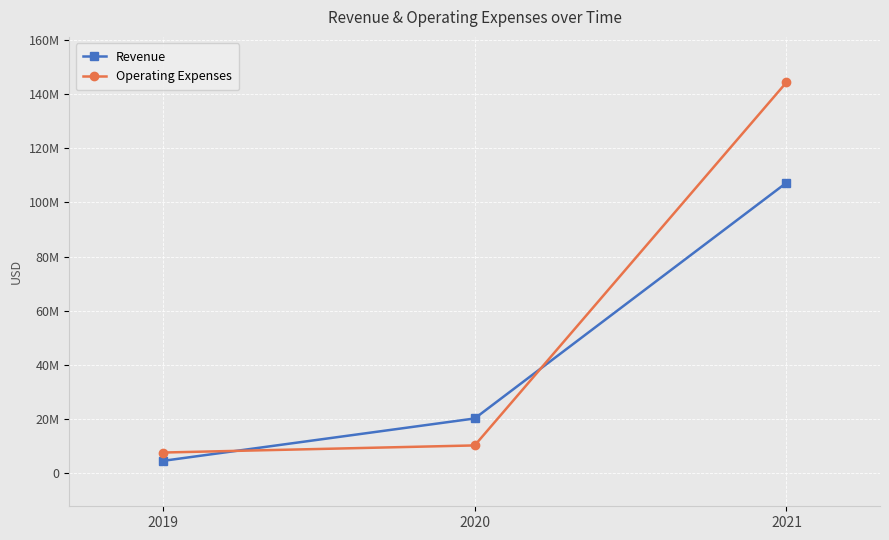

What is the average value of the Operating Expenses series?

54022333